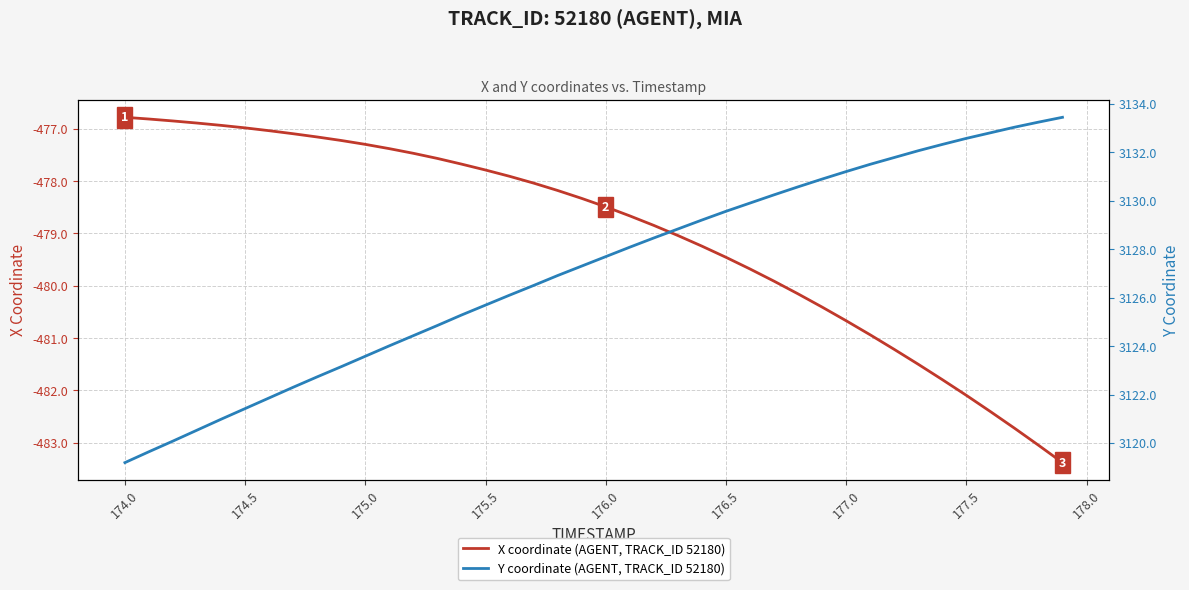

True or false: X coordinate (AGENT, TRACK_ID 52180) has a value of -787.7 at 174.0.

False